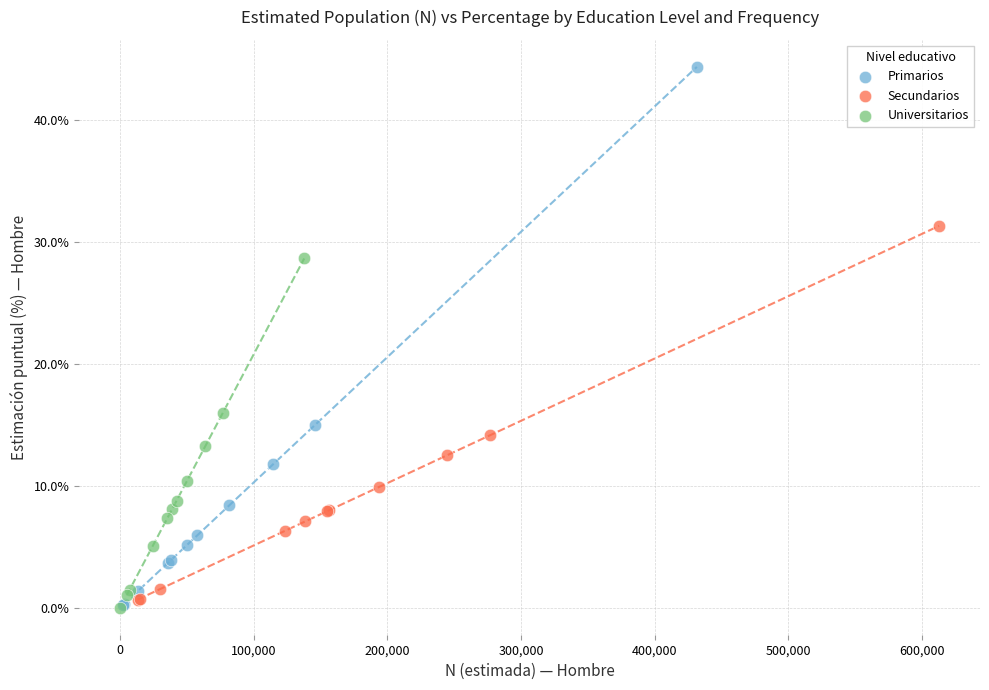

Which series has the largest Y range (max minus min)?

Primarios